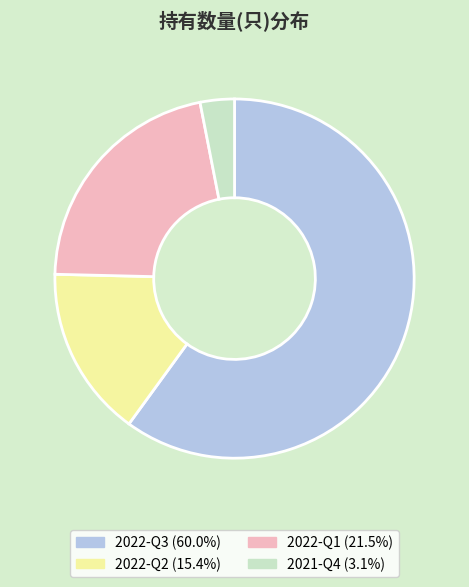

How many slices are in this pie chart?

4